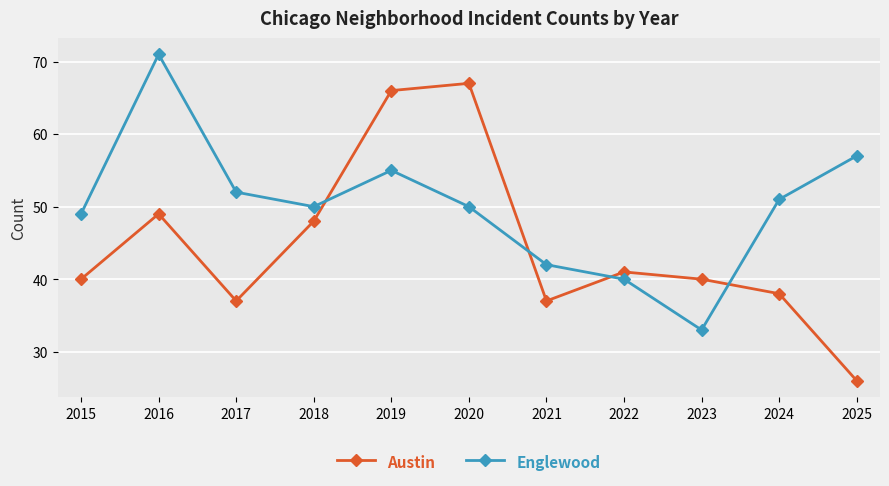

What is the spread (max minus min) of values at 2024?

13